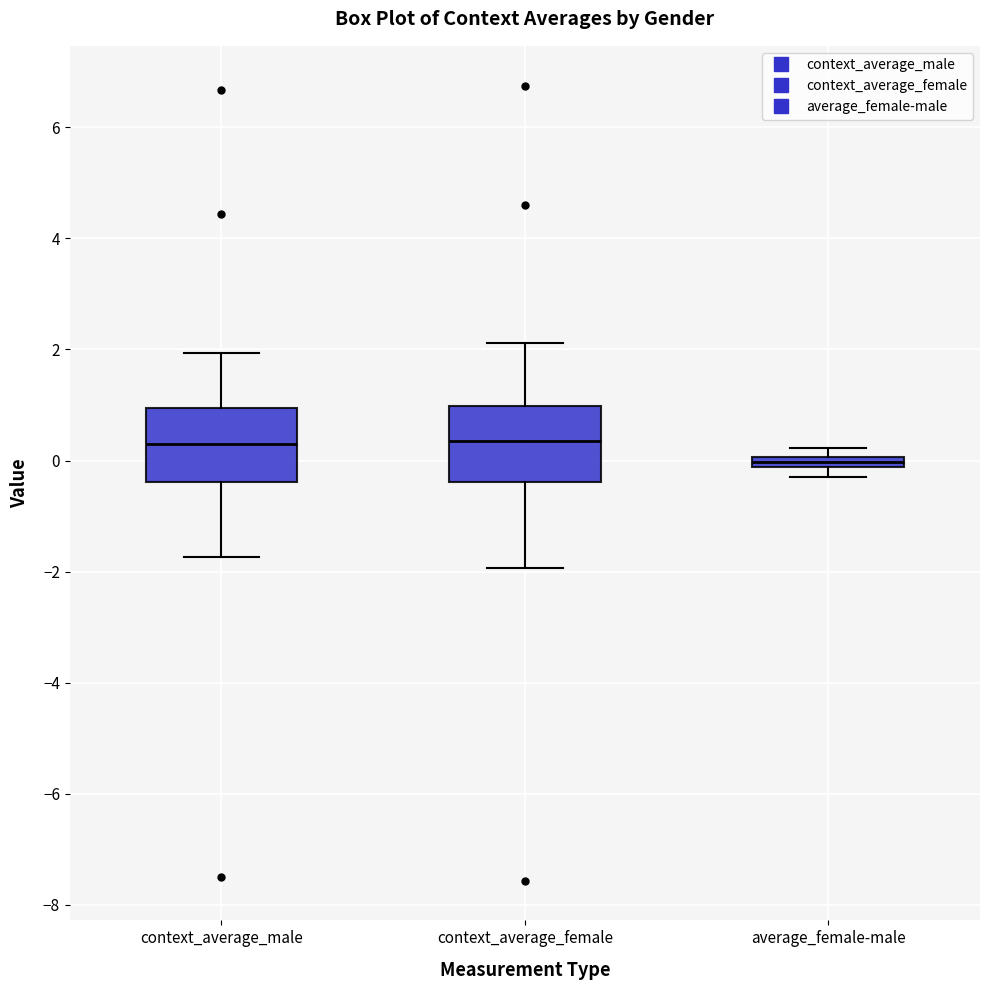

Which box has the lowest median line?

average_female-male